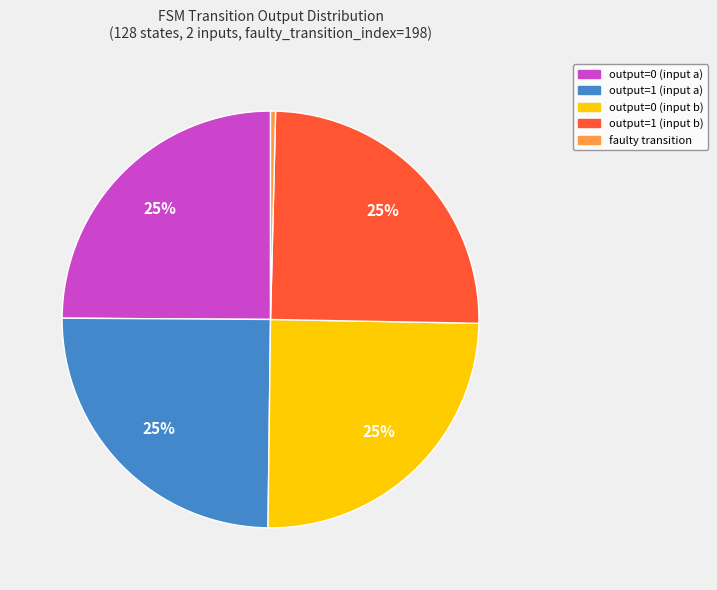

Does any single category account for the majority?

No